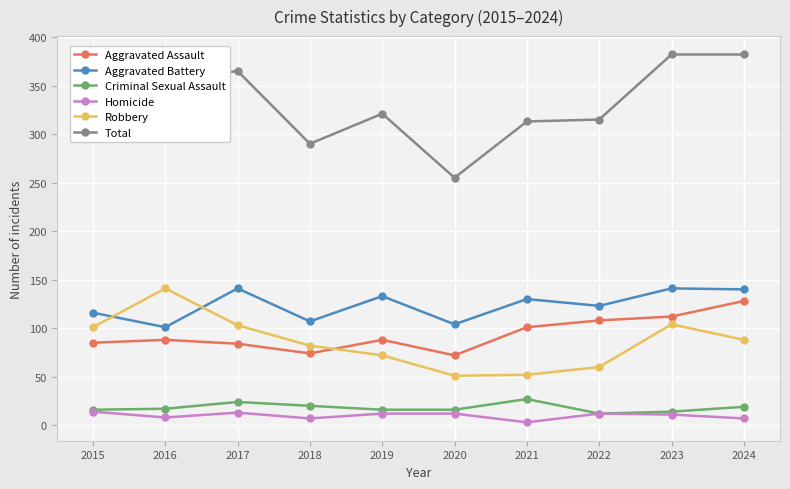

What is the greatest value displayed?

382